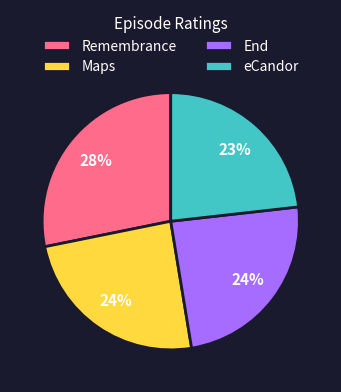

Is it true that End is 10% of the pie?

False